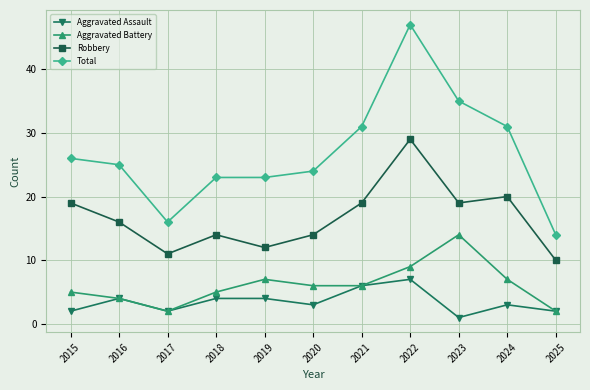

How many lines are shown in the chart?

4